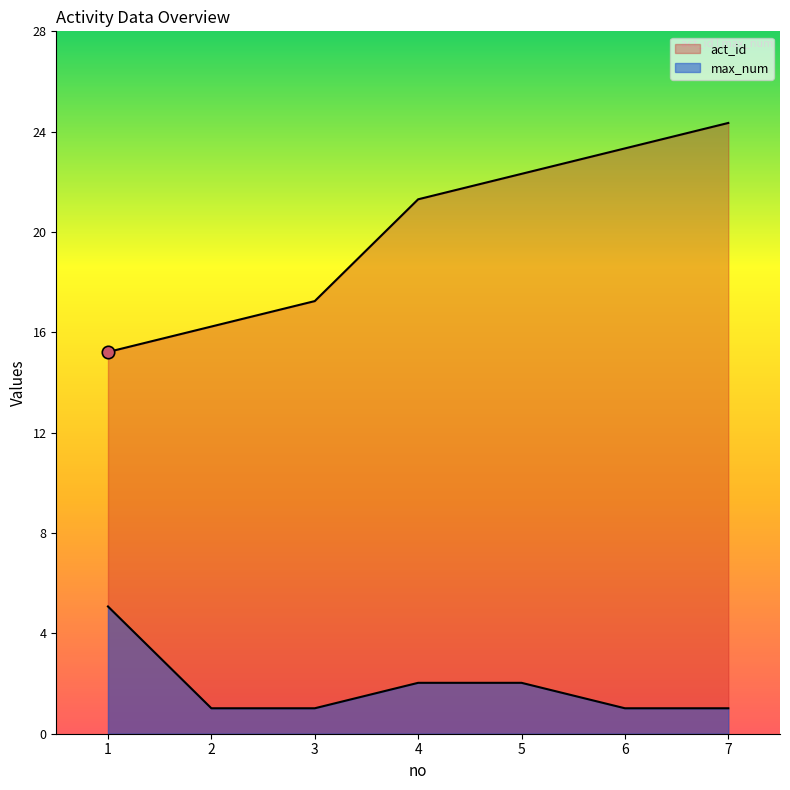

At how many categories does at least one series exceed 7?

7